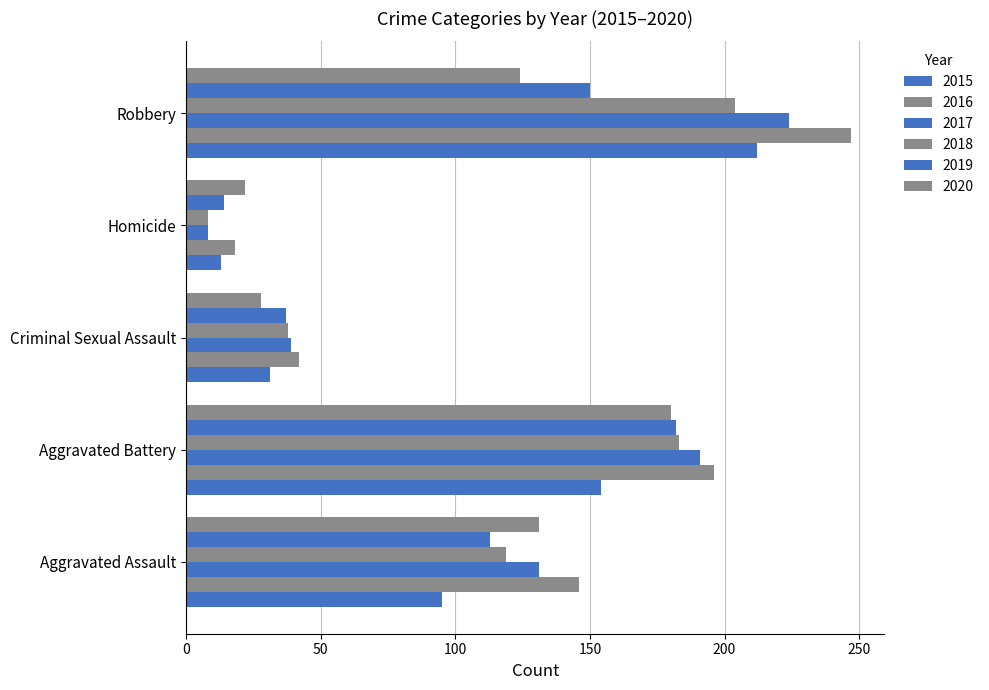

What is the difference between the maximum and second lowest values in the 2017 series?

185